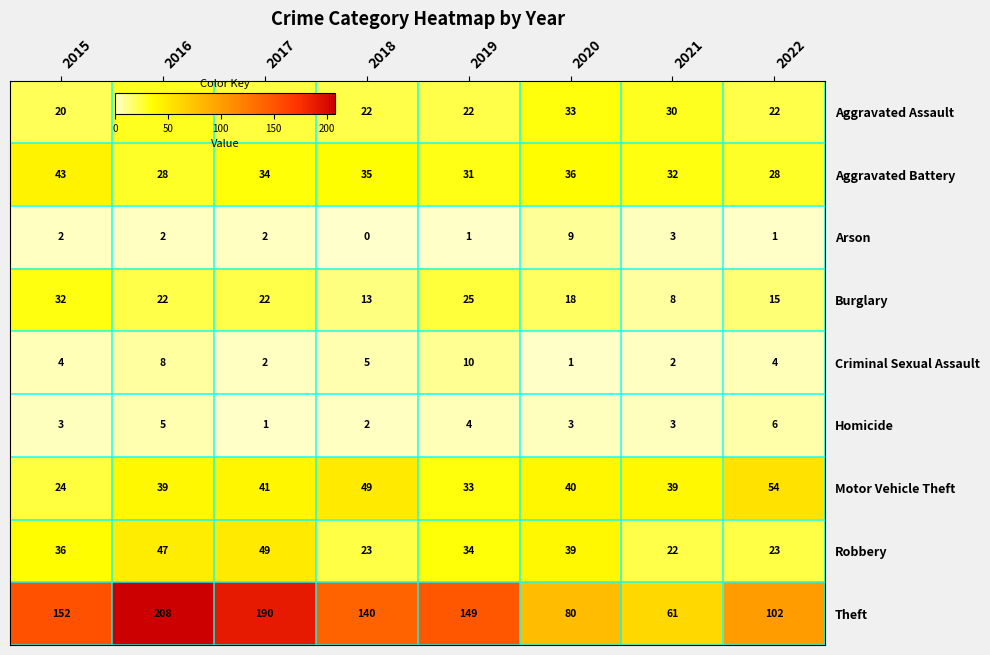

List the series in order of their peak value, highest first.

Theft, Motor Vehicle Theft, Robbery, Aggravated Battery, Aggravated Assault, Burglary, Criminal Sexual Assault, Arson, Homicide